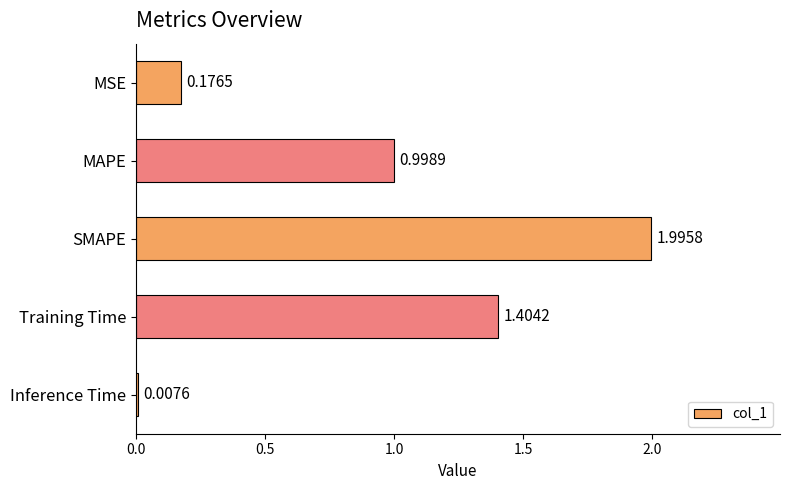

What is the difference between the maximum and minimum values?

2.0